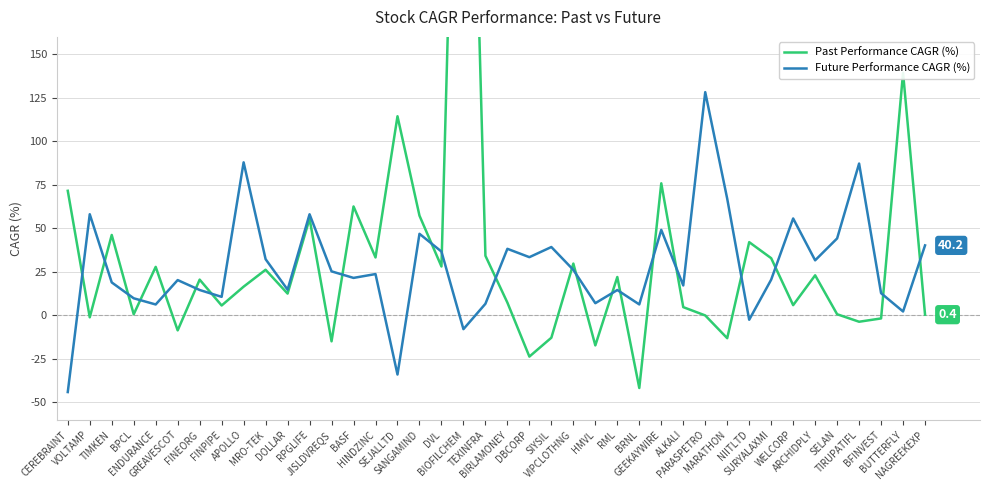

Between VOLTAMP and JISLDVREQS, which series saw the biggest shift?

Future Performance CAGR (%)